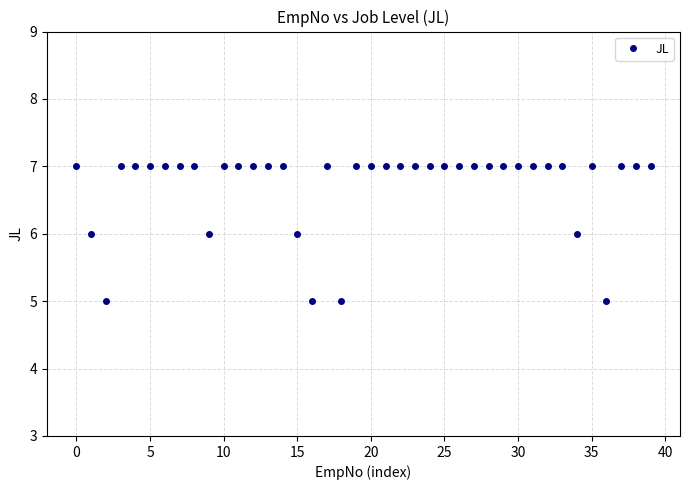

True or false: the data has more than 1 interior local peaks.

True